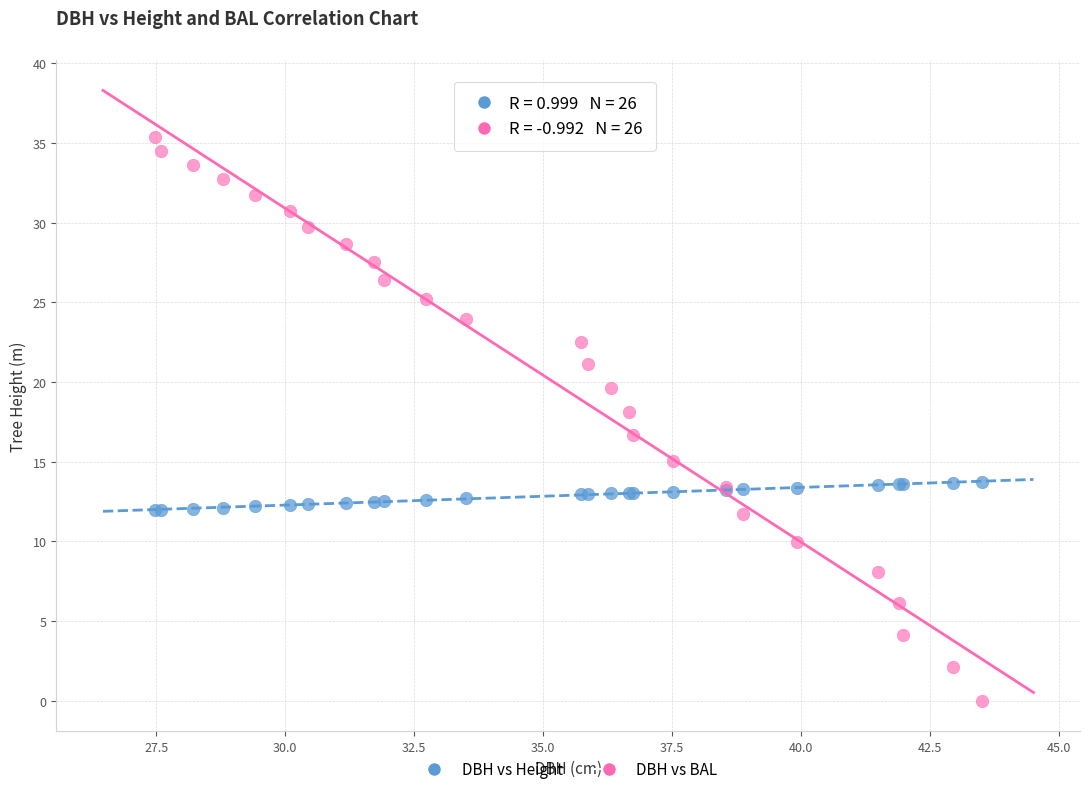

What is the X range (max minus min) for the scatter plot?

16.0